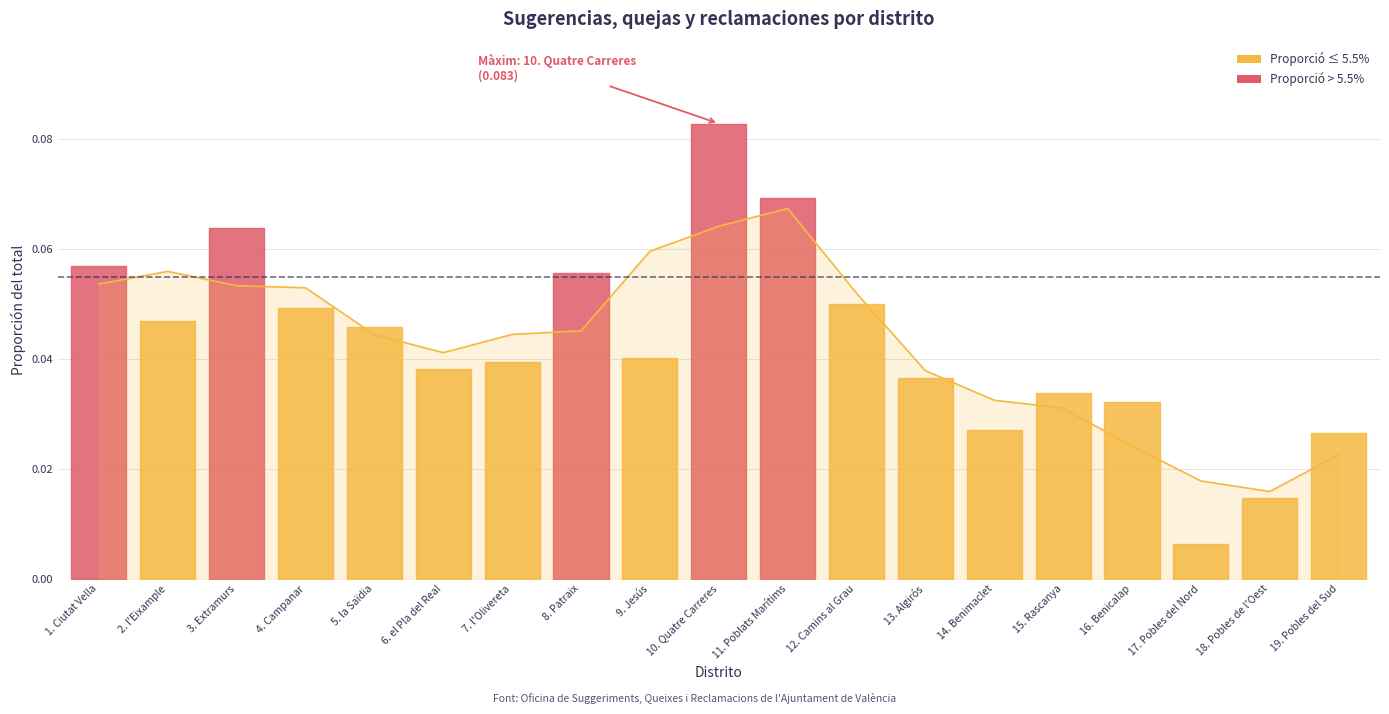

What is the label of the 2nd point from the right?

18. Pobles de l'Oest